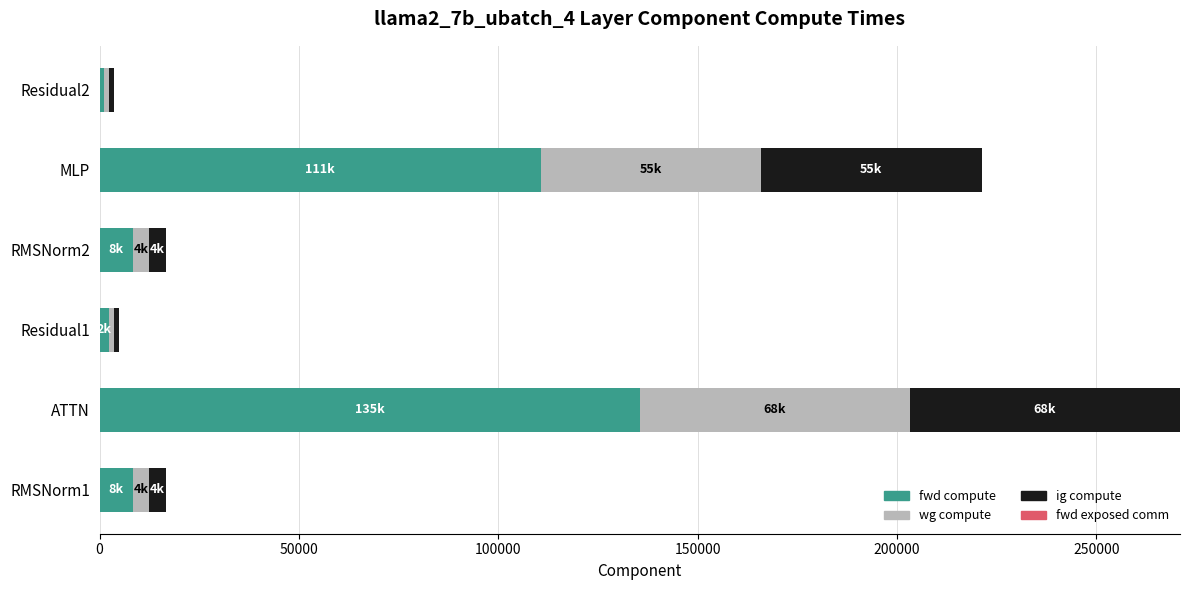

What is the difference between the second highest and minimum values in the fwd compute series?

109404.4